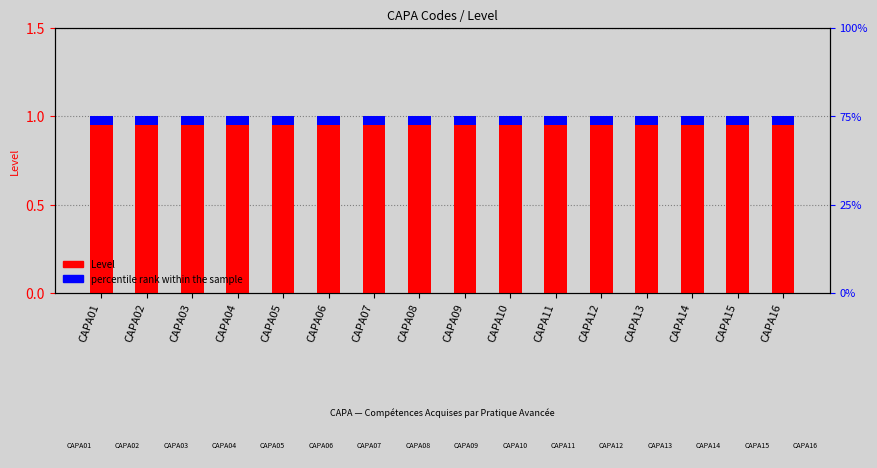

List the series in order of their overall mean, highest first.

Level, percentile rank within the sample